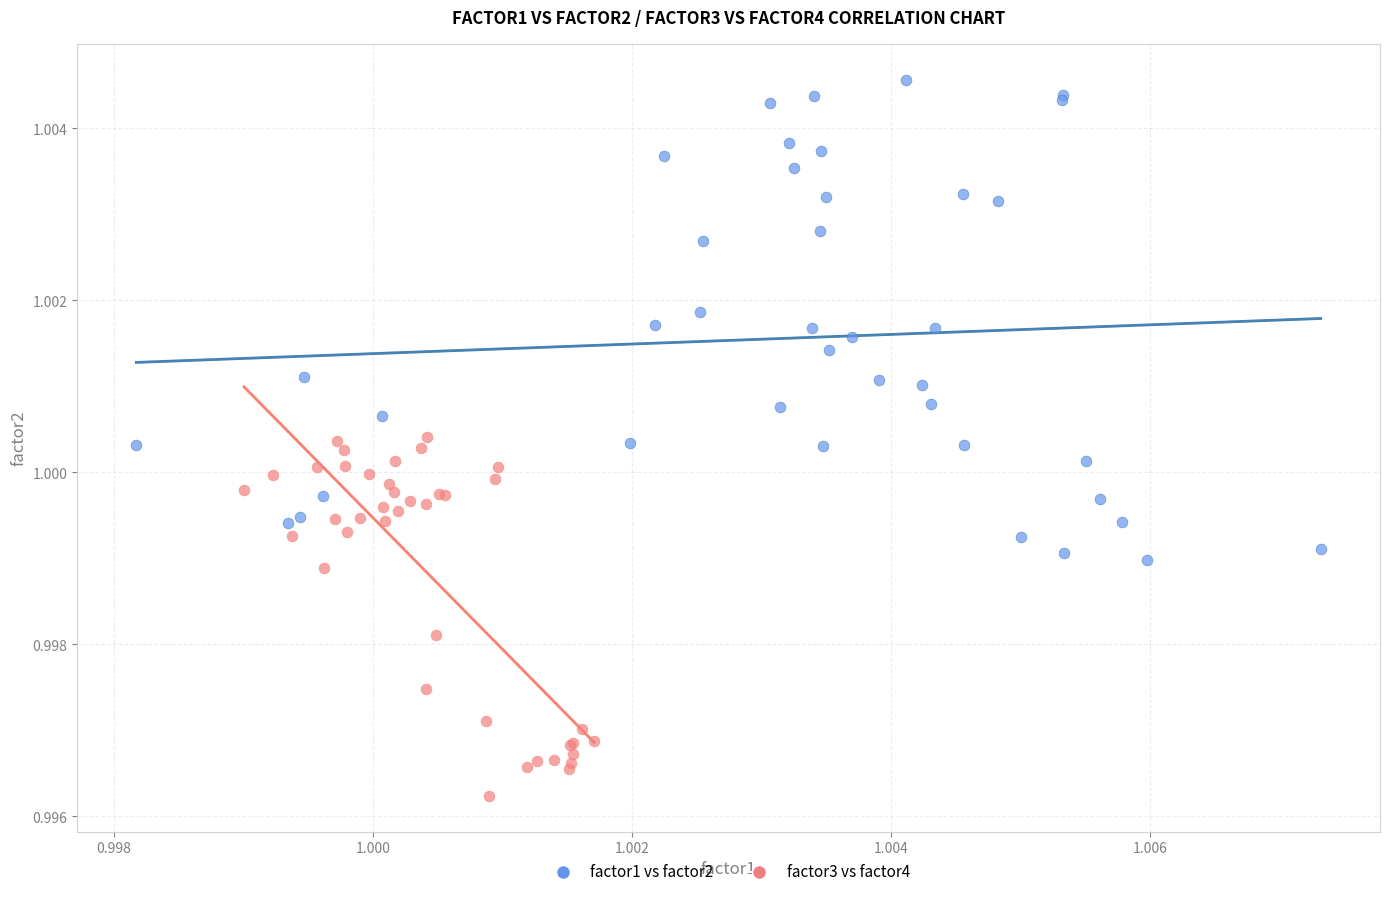

Which series contains the lowest Y value?

factor3 vs factor4